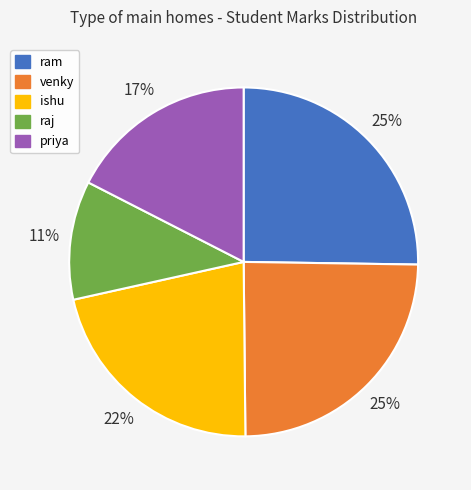

What percentage is the priya slice, to the nearest percent?

17%